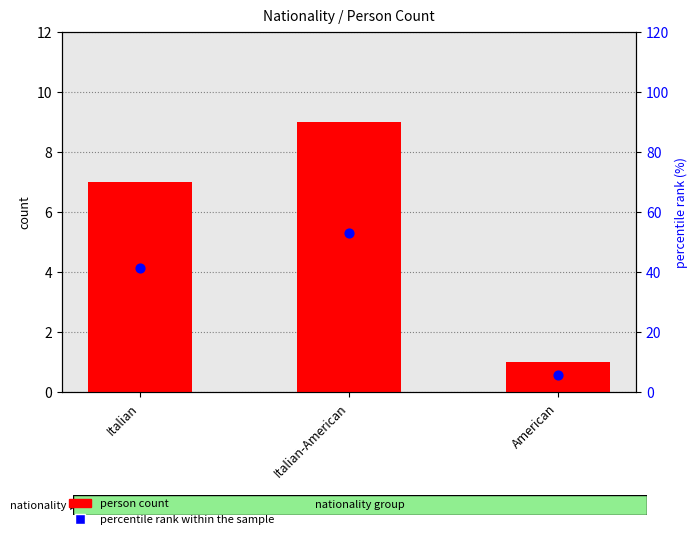

What is the total value across all series at Italian?

48.2